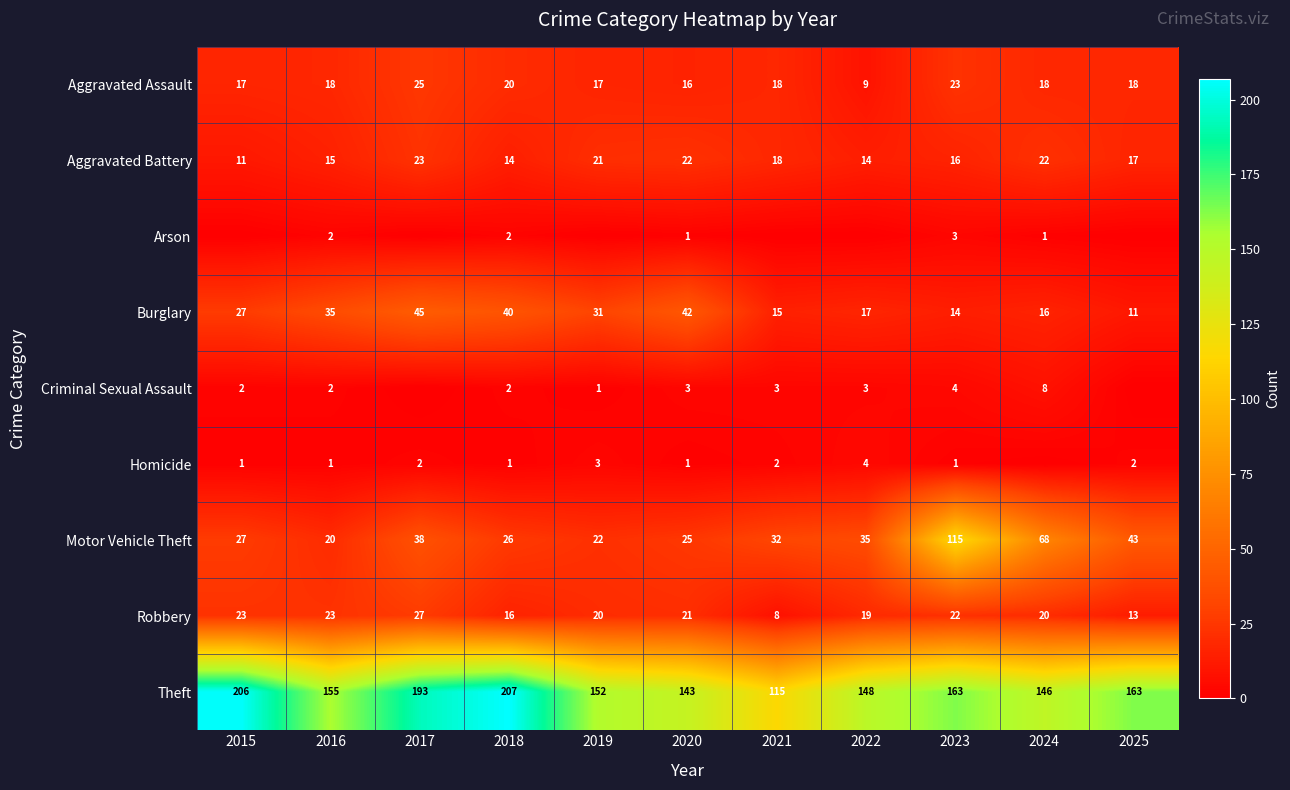

The value of Burglary at 2023 is 14. True or false?

True